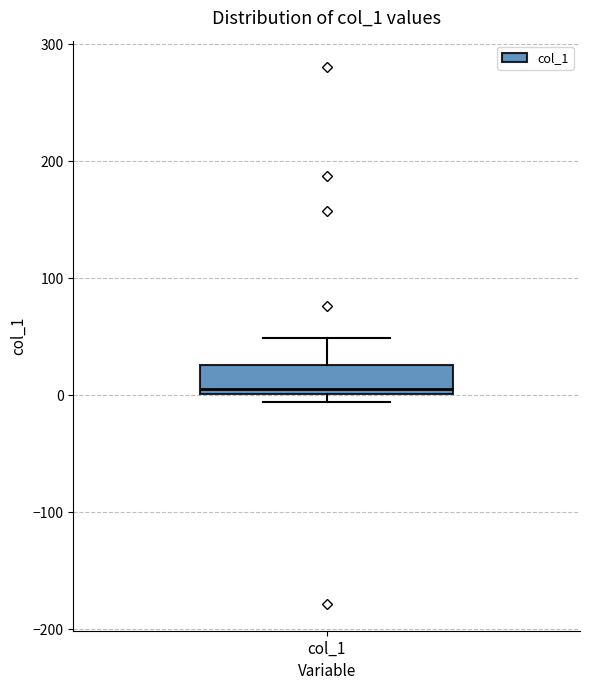

Transcribe this box plot: give where the median line is, the range the box spans, and where the two whiskers end, as read against the y-axis. The values are not printed on the chart, so give them approximately, as read against the axis.

median 10, box 0 to 30, whiskers -10 to 50